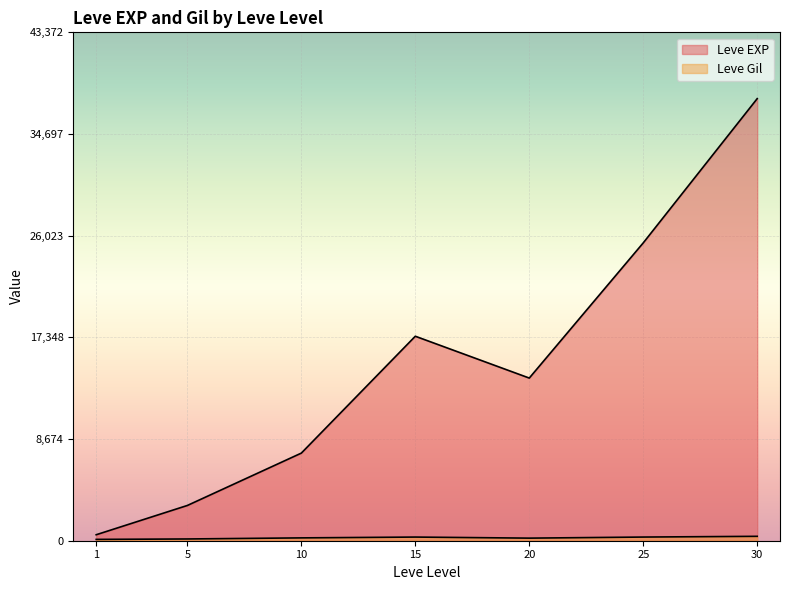

At which label does Leve EXP first exceed 10710?

15